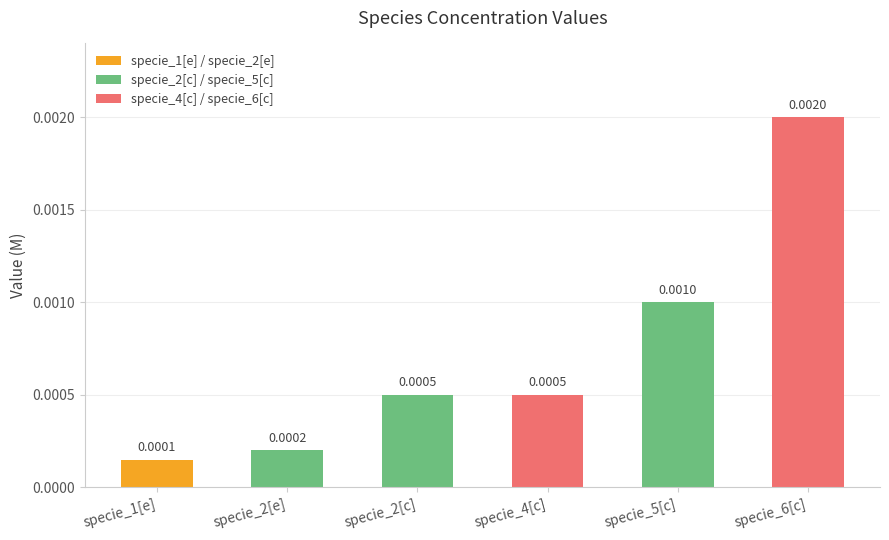

How many data points does each series have?

6